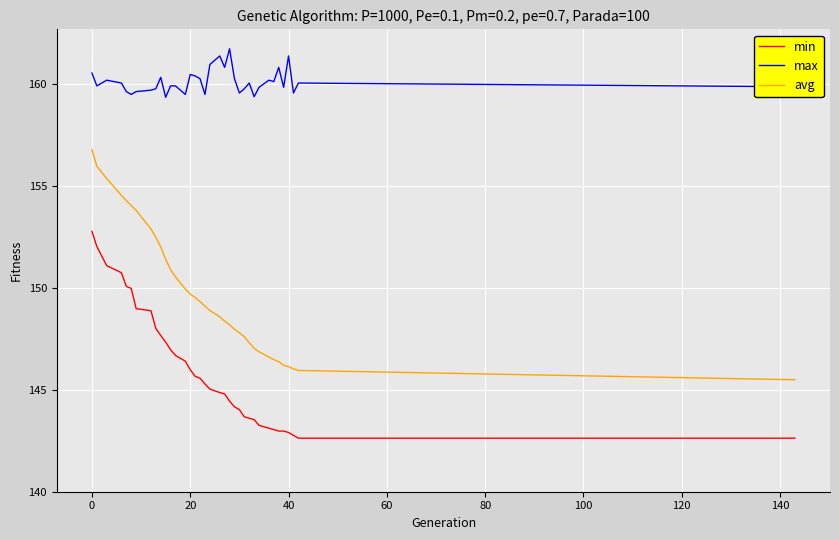

What is the minimum value shown in the chart?

142.6